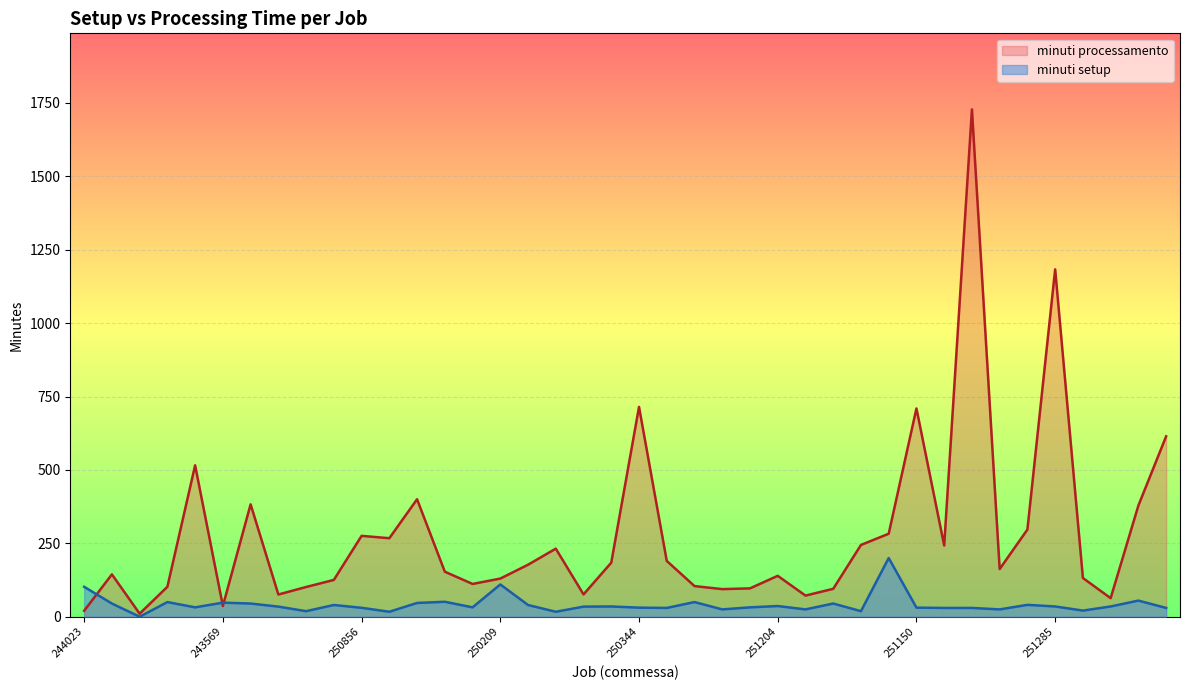

The minuti setup series shows 55.0 at 250780. True or false?

True